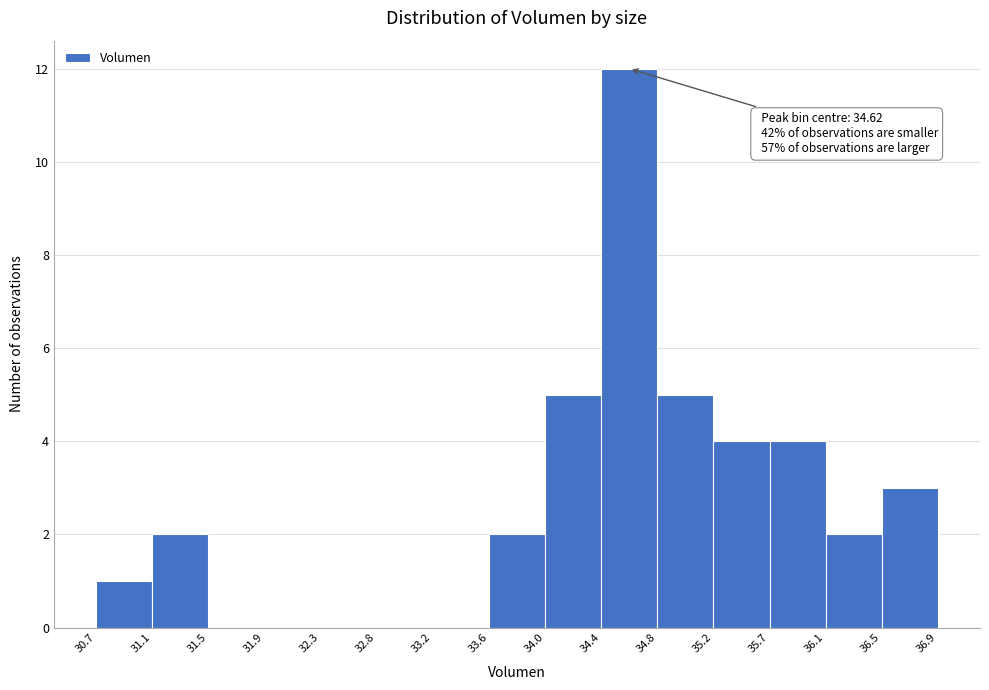

Which range on the x-axis has the tallest bar?

34.4 to 34.8